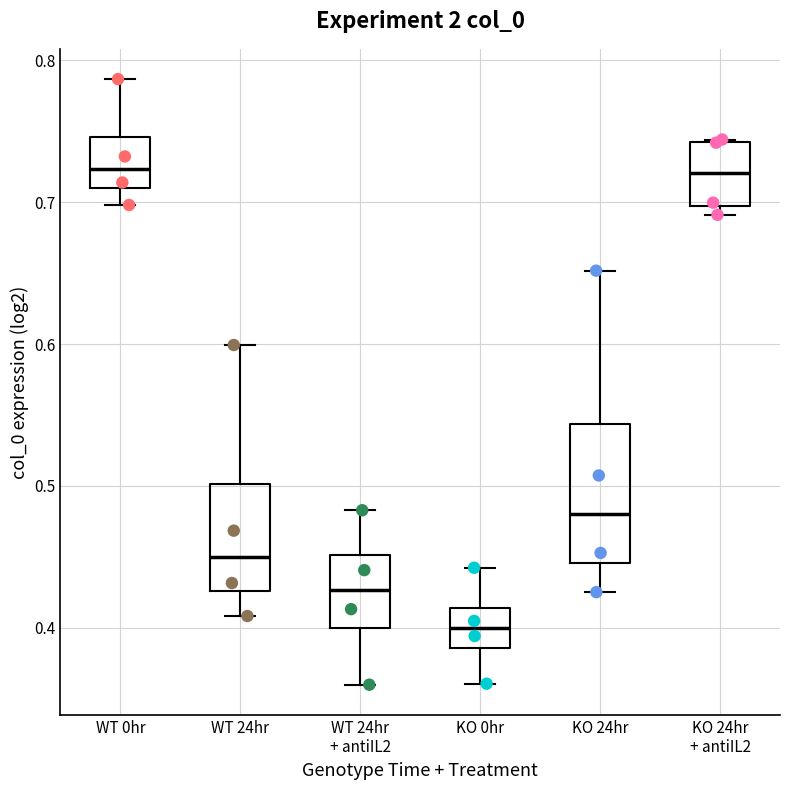

Reading left to right, transcribe this box plot: for each box, give where its median line is, the range the box spans, and where its two whiskers end, as read against the y-axis. The values are not printed on the chart, so give them approximately, as read against the axis.

WT 0hr: median 0.72, box 0.71 to 0.75, whiskers 0.70 to 0.79
WT 24hr: median 0.45, box 0.43 to 0.50, whiskers 0.41 to 0.60
WT 24hr + antiIL2: median 0.43, box 0.40 to 0.45, whiskers 0.36 to 0.48
KO 0hr: median 0.40, box 0.39 to 0.41, whiskers 0.36 to 0.44
KO 24hr: median 0.48, box 0.45 to 0.54, whiskers 0.43 to 0.65
KO 24hr + antiIL2: median 0.72, box 0.70 to 0.74, whiskers 0.69 to 0.74